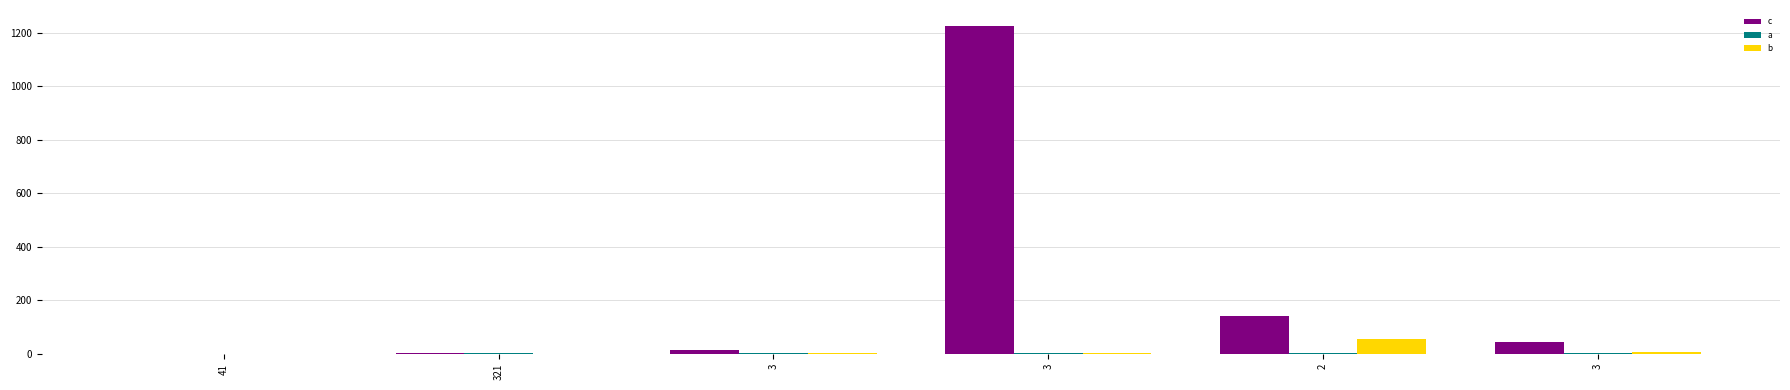

What is the spread (max minus min) of values at 3?

11